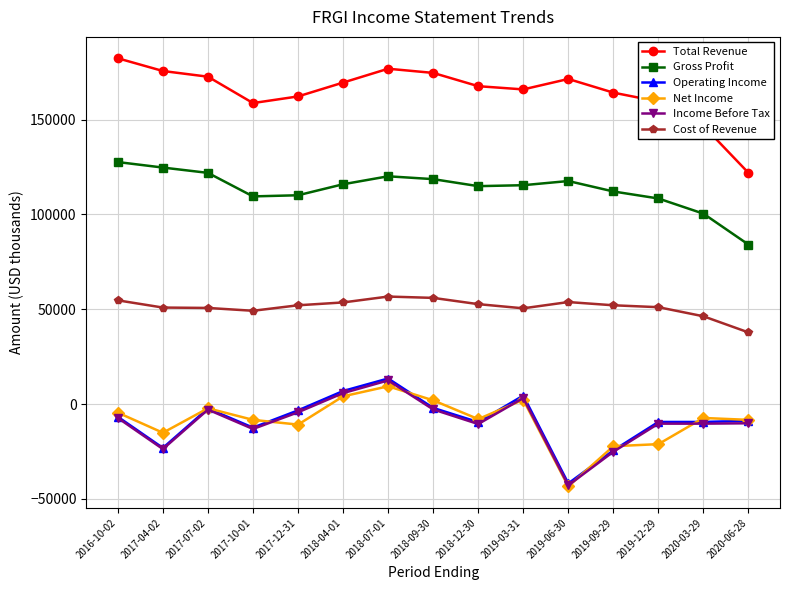

True or false: Net Income and Total Revenue cross at least once.

False